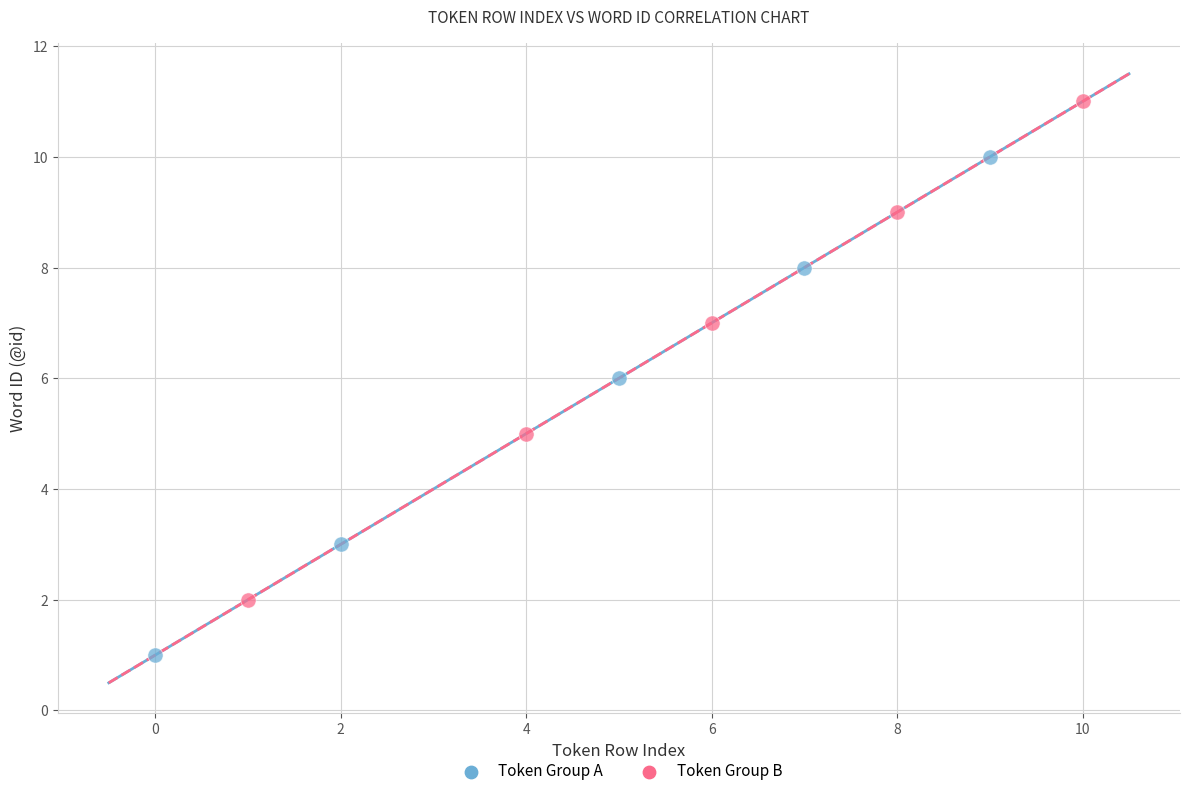

Which series contains the lowest Y value?

Token Group A